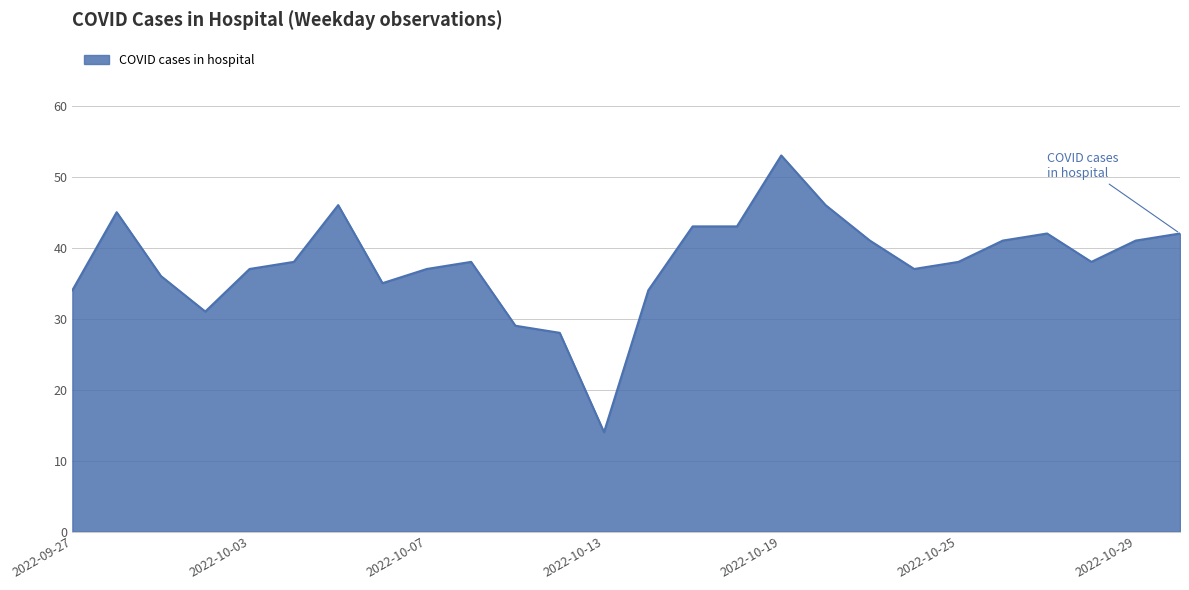

How many lines are shown in the chart?

1